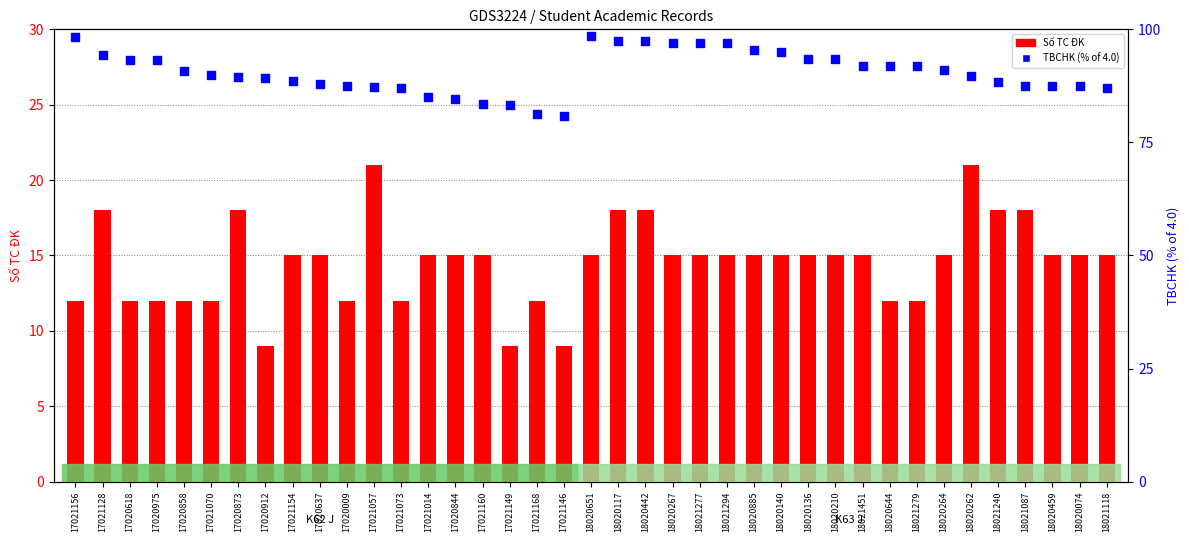

Which series has the widest spread of Y values?

TBCHK (% of 4.0)